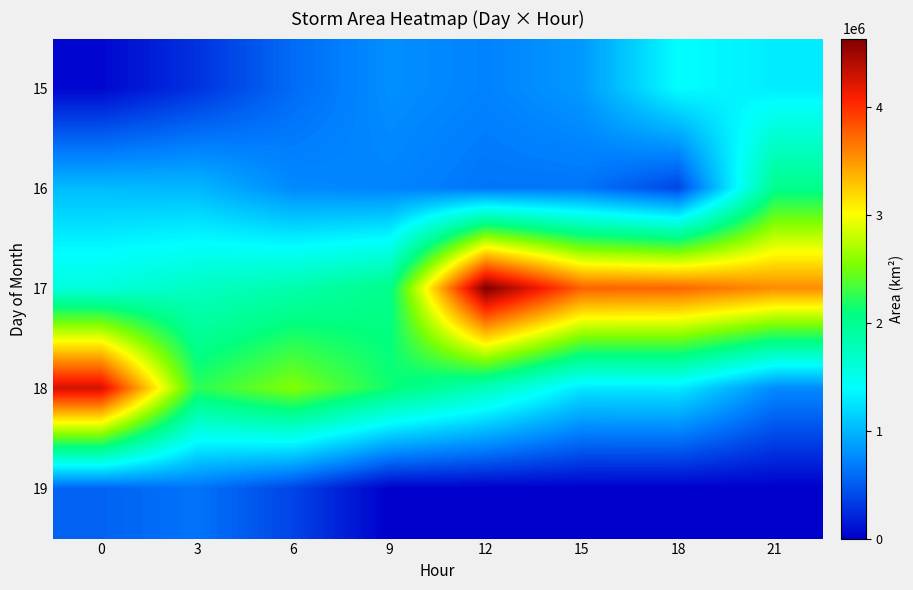

Between 3 and 21, which is larger?

21